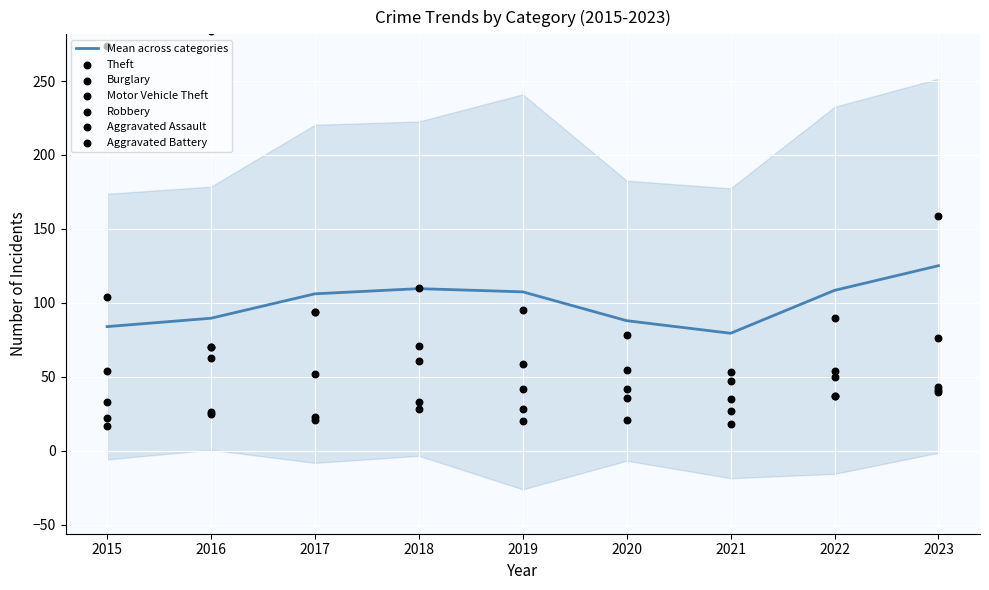

At how many categories does at least one series exceed 132?

9